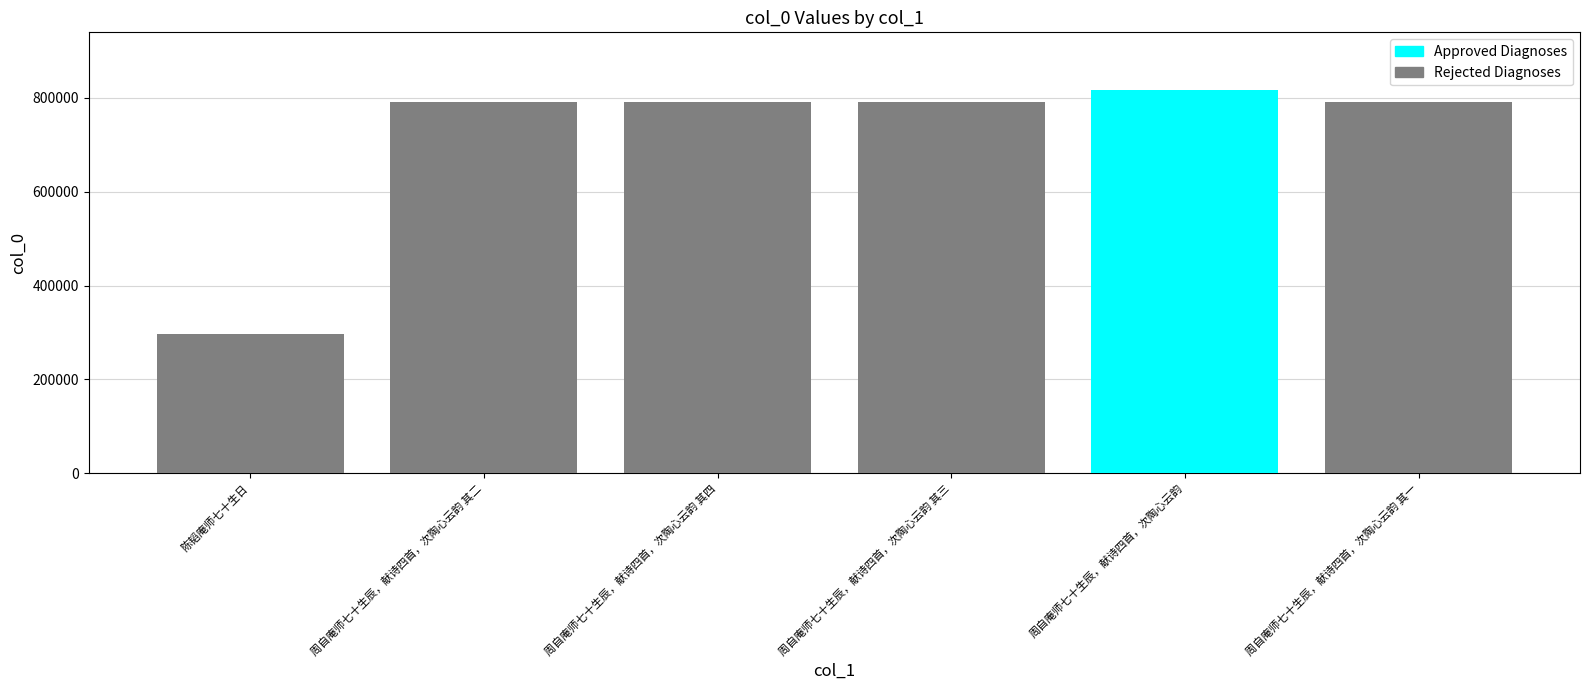

What is the ratio of the value at 周自庵师七十生辰，献诗四首，次陶心云韵 其二 to the value at 陈韬庵师七十生日?

2.7